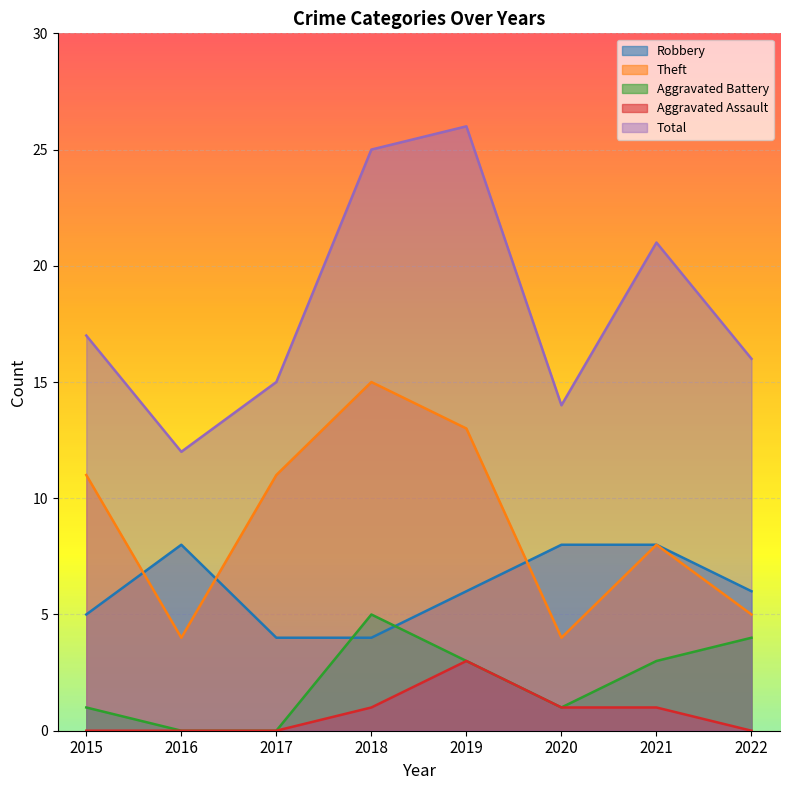

Rank the categories by Theft value from lowest to highest.

2016, 2020, 2022, 2021, 2015, 2017, 2019, 2018